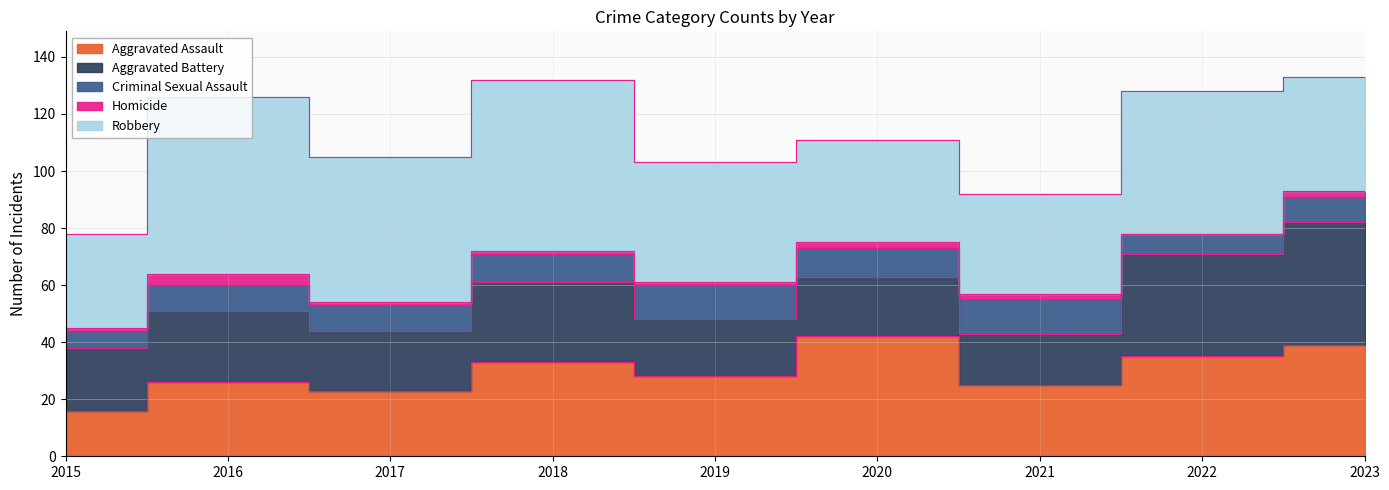

True or false: Robbery has a value of 99 at 2018.

False